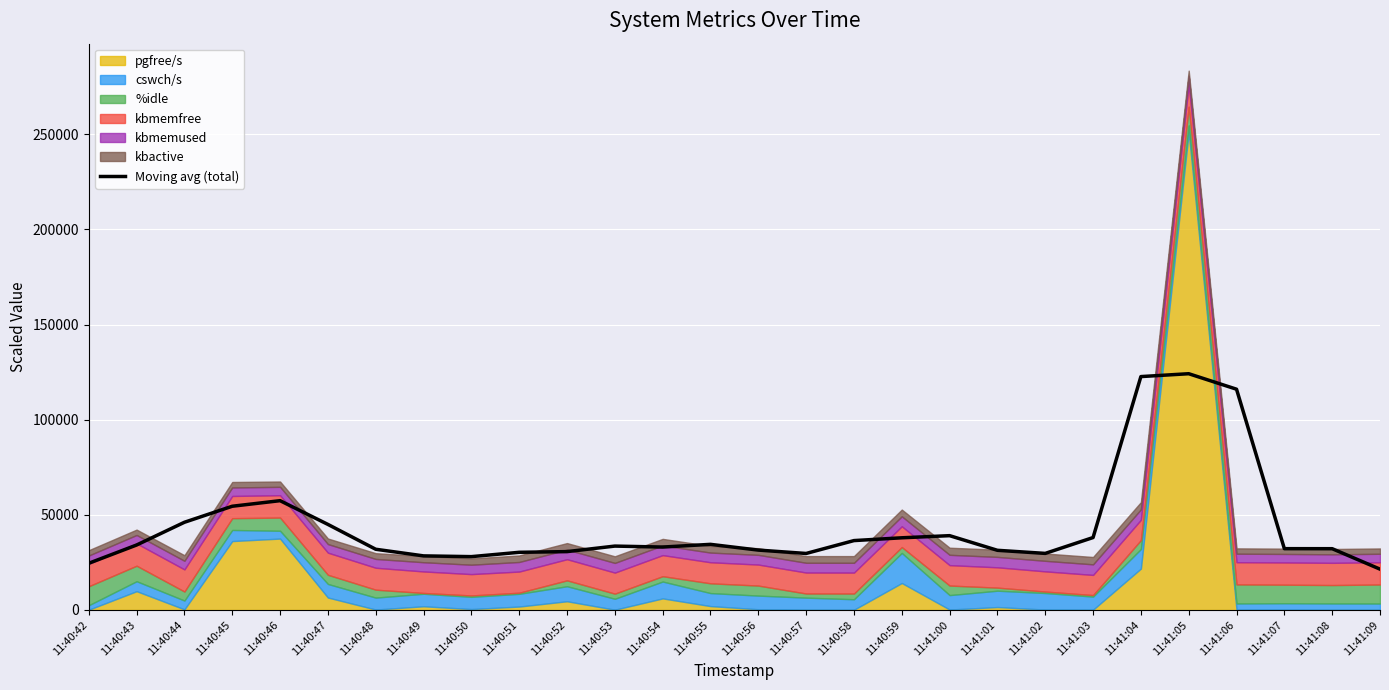

Does the chart display data point markers on the line(s)?

No